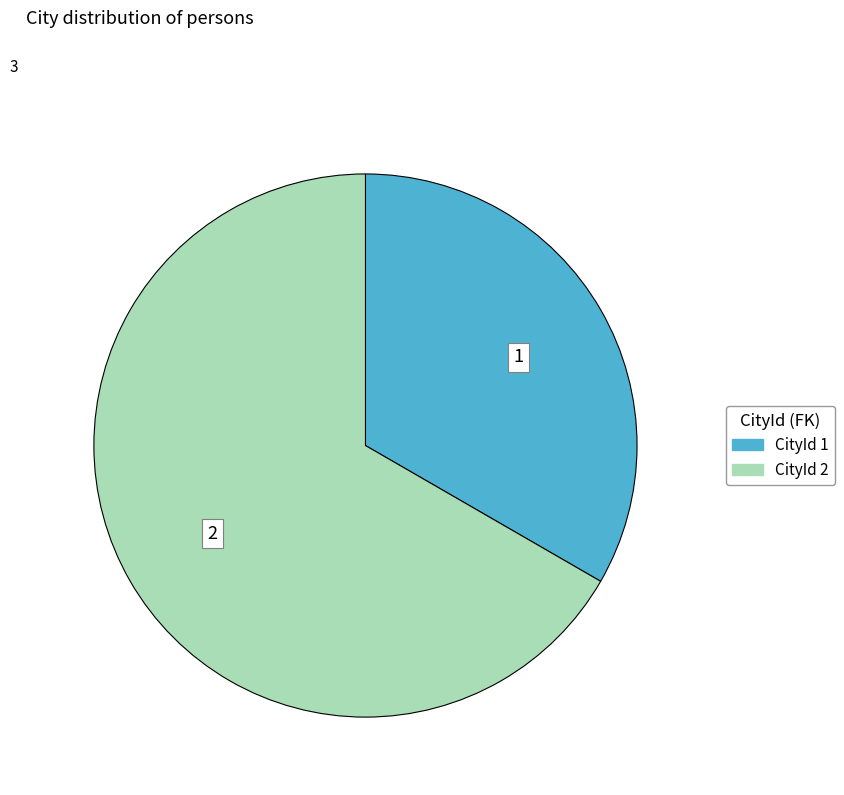

Is there any slice that represents more than half of the pie?

Yes